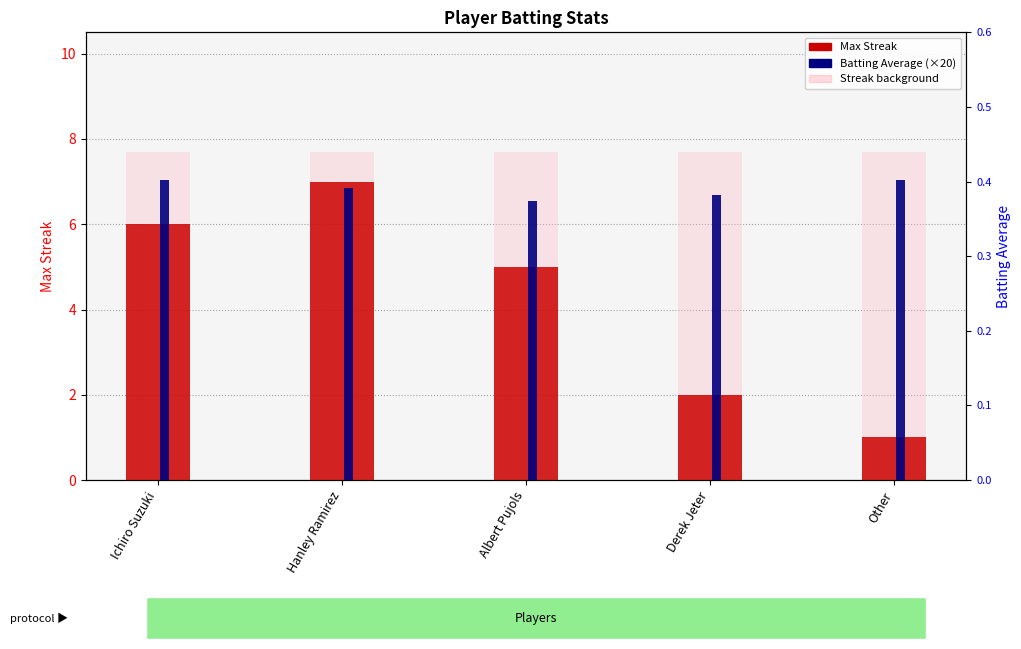

Which series has the widest spread of values?

Max Streak